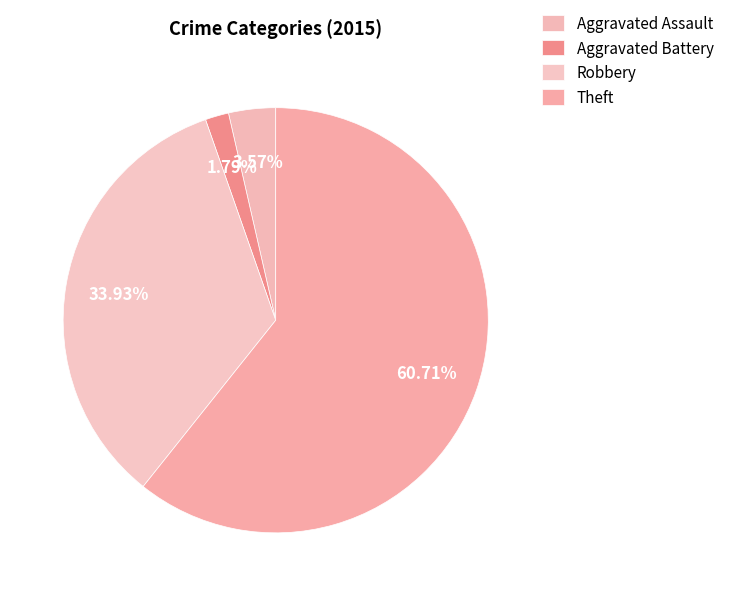

Between Aggravated Battery and Aggravated Assault, which is larger?

Aggravated Assault